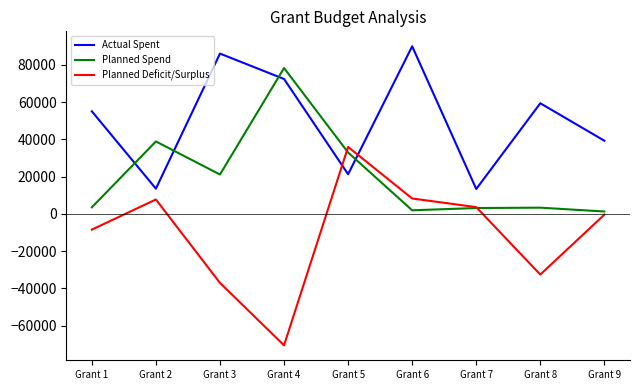

Which series has the largest range (max minus min)?

Planned Deficit/Surplus